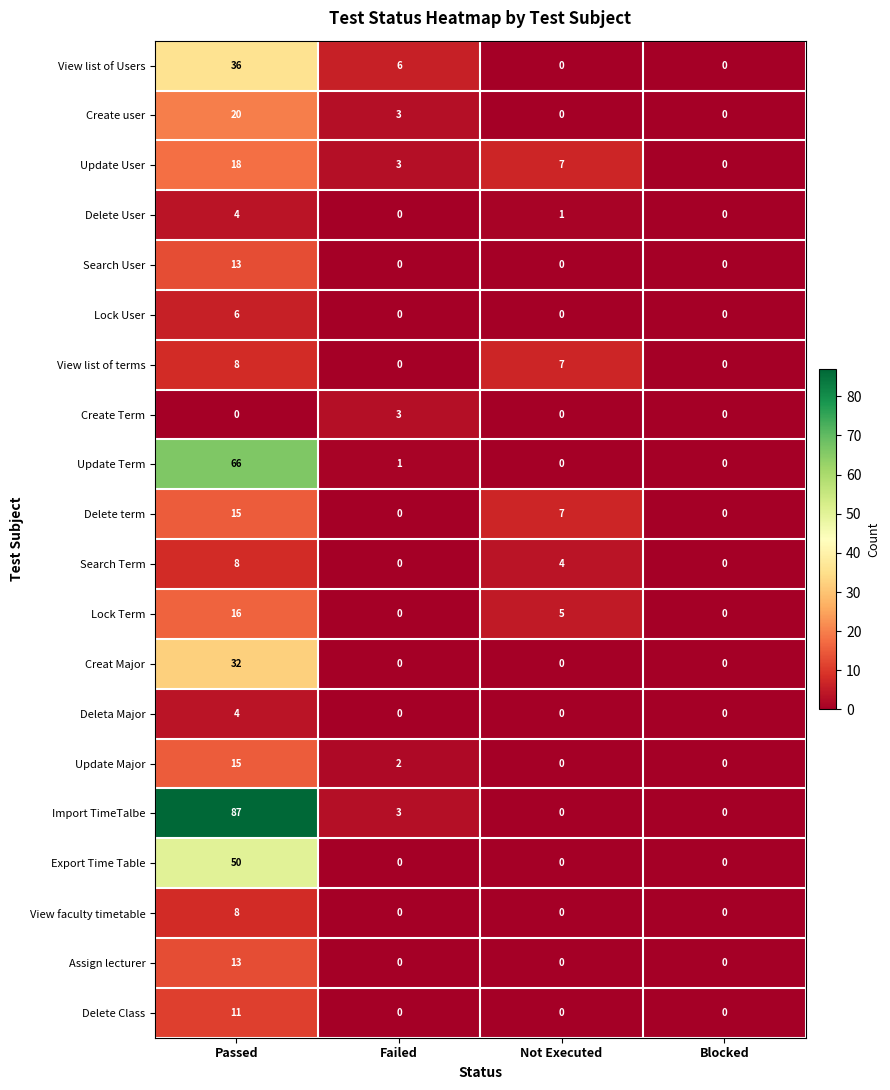

The View list of Users series shows 0 at Not Executed. True or false?

True